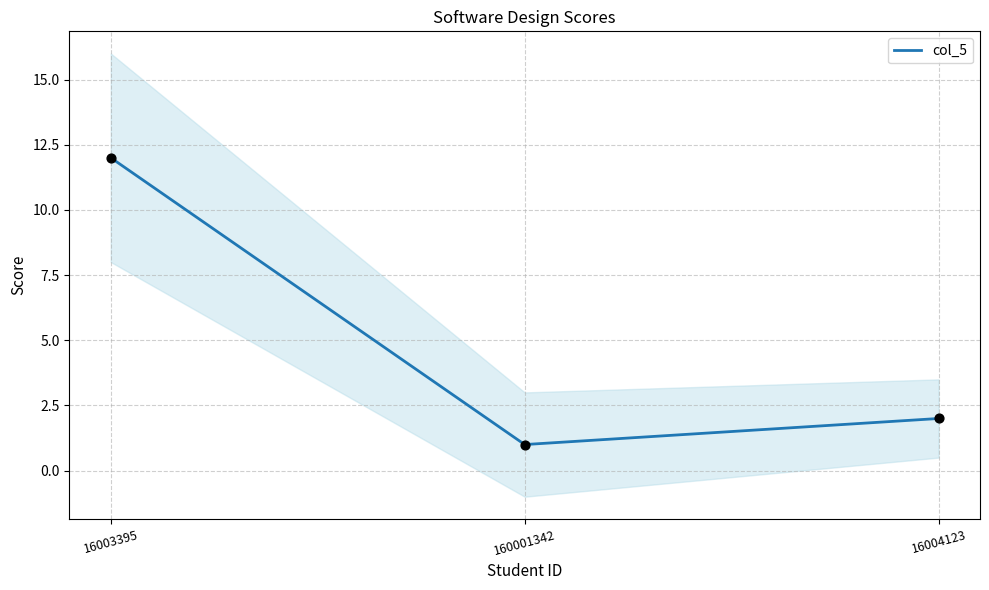

Between 16004123 and 160001342, which is larger?

16004123